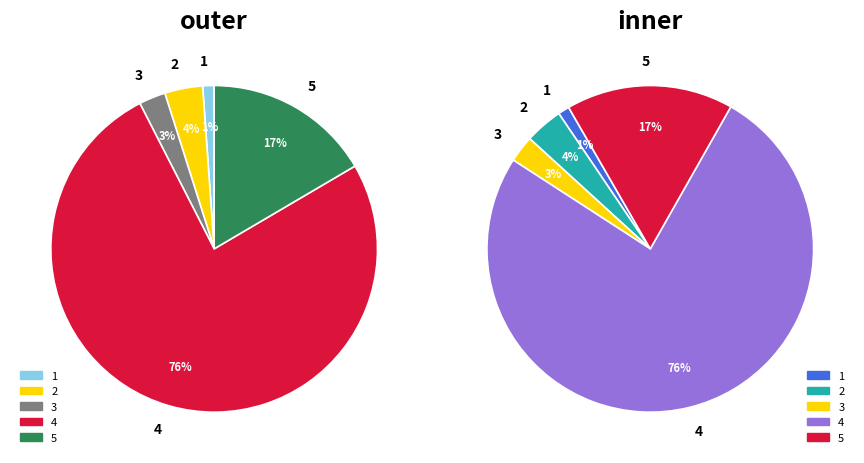

What is the ratio of the value at 2 to the value at 1?

3.3